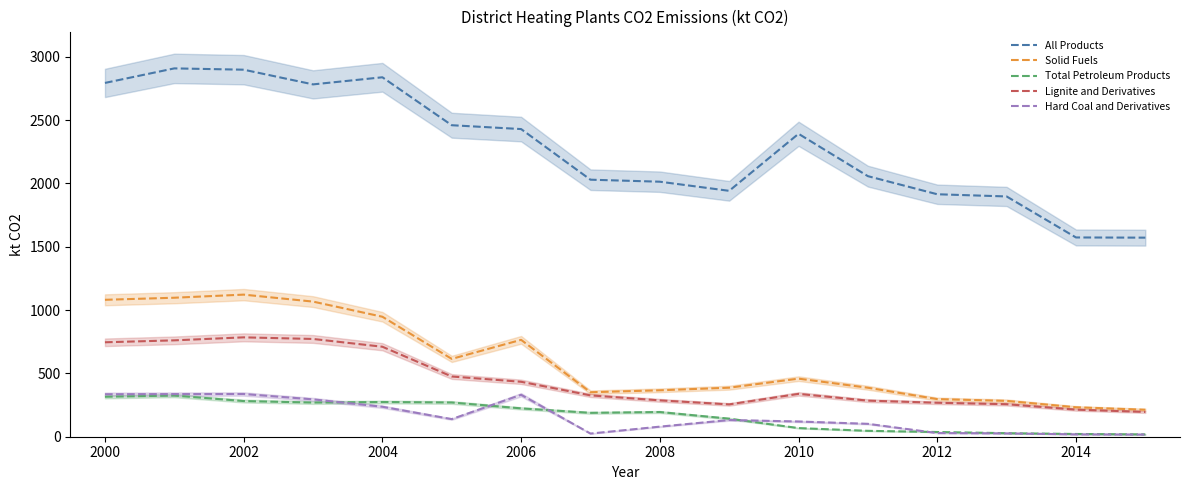

True or false: All Products and Solid Fuels cross at least once.

False